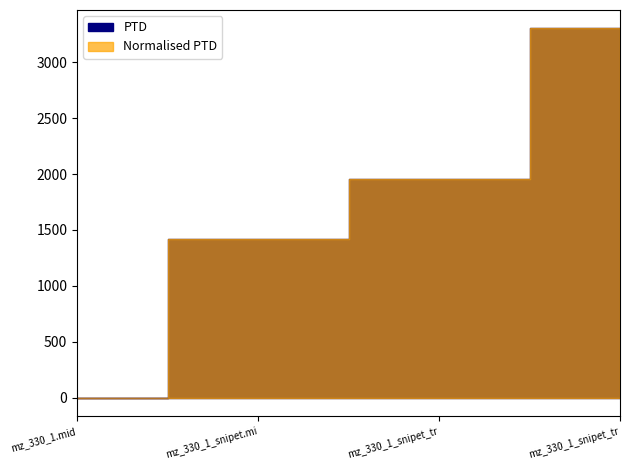

What is the difference between the second highest and minimum values in the PTD series?

1958.6